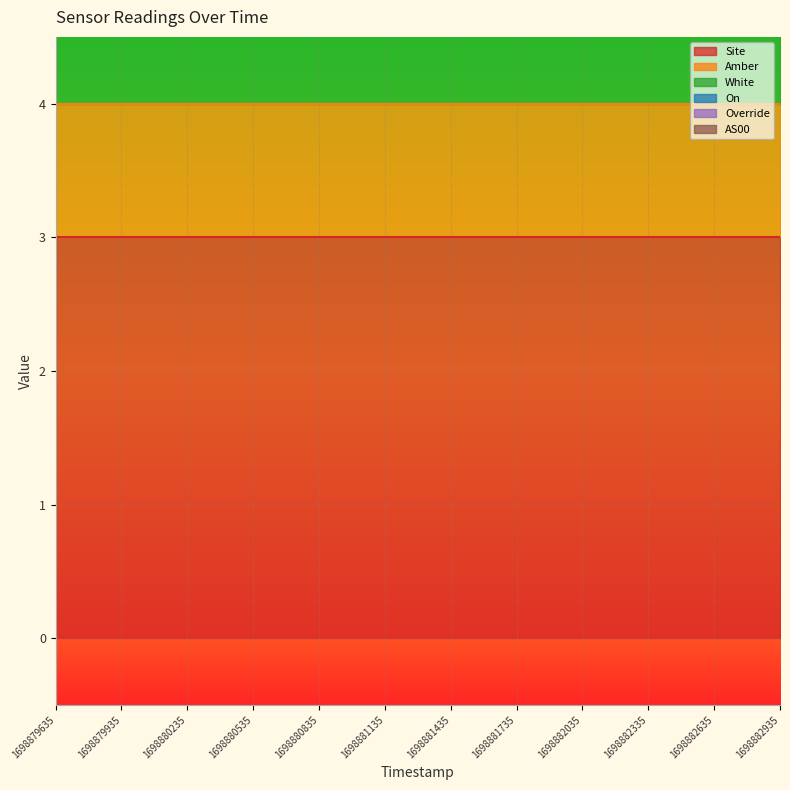

Rank the series at 1698879635 from highest to lowest value.

Site, Amber, White, On, Override, AS00